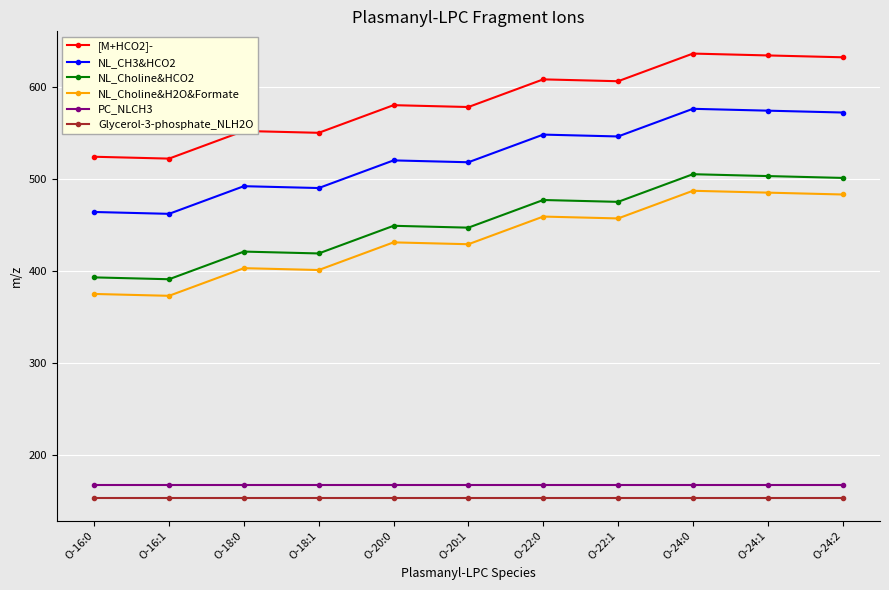

What is the difference between the highest and lowest values at O-18:0?

399.4